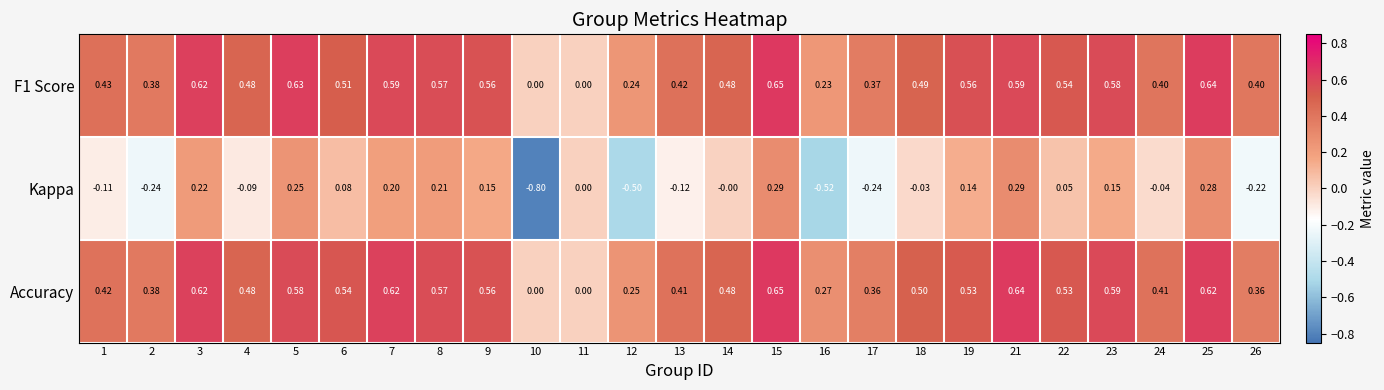

Which series changed the most between 13 and 26?

Kappa